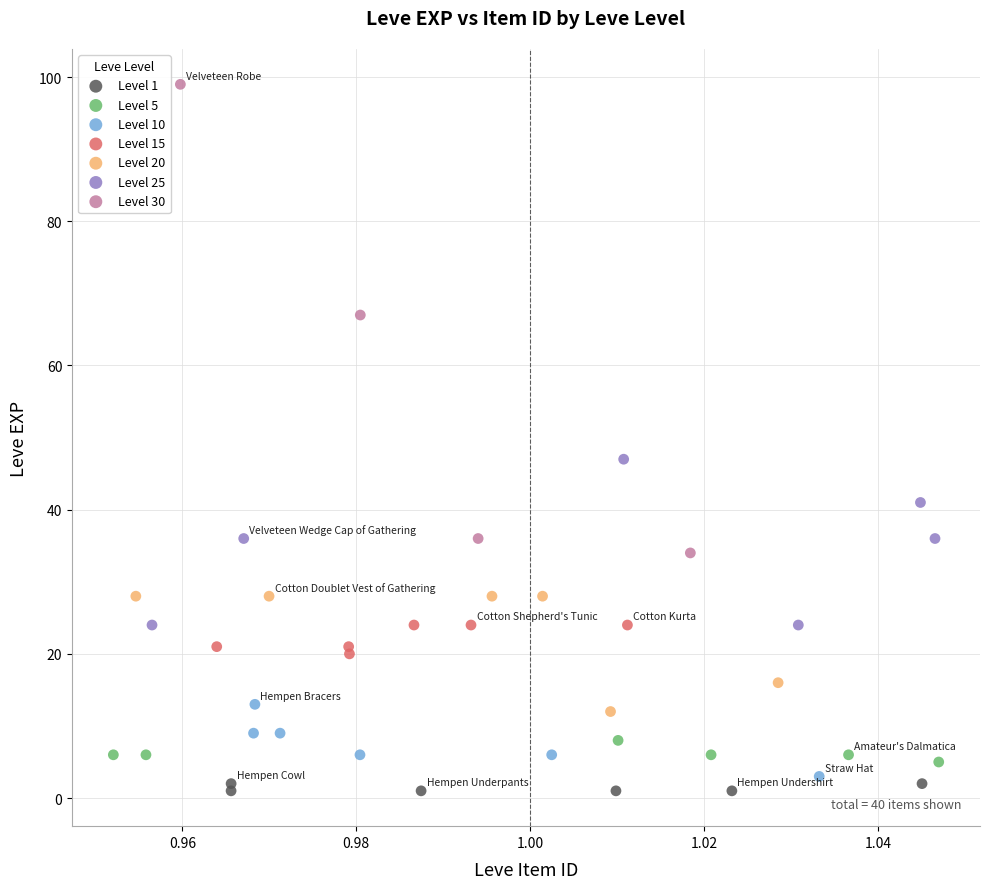

Which series contains the highest Y value?

Level 30